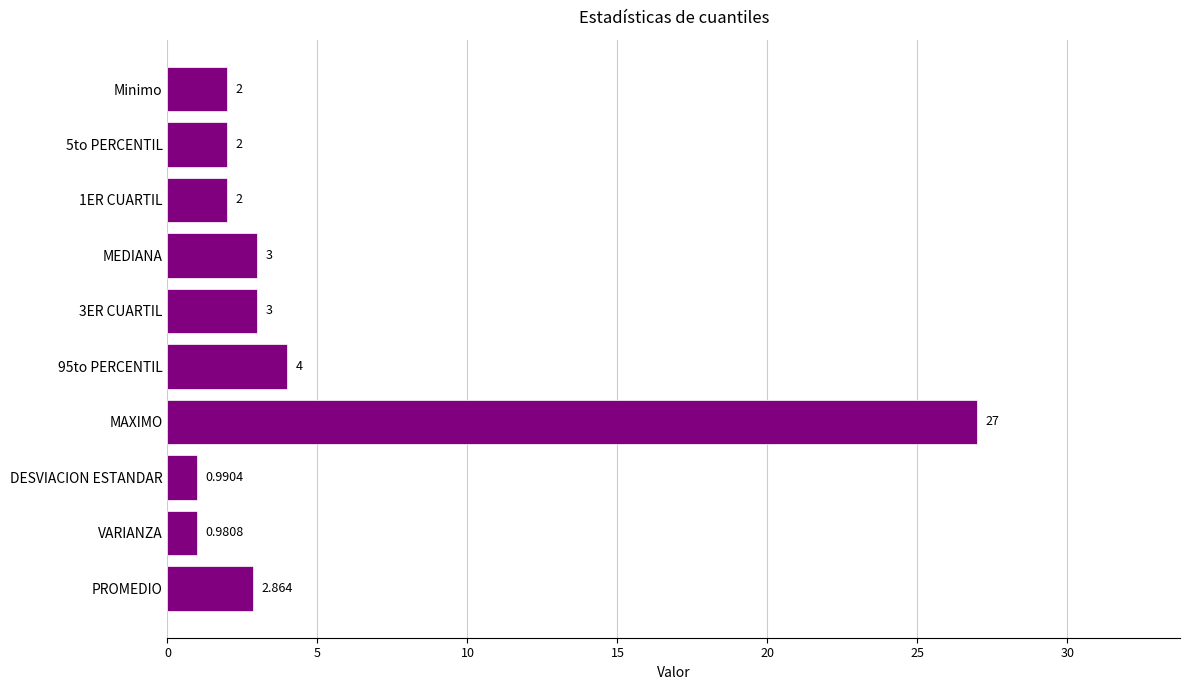

What is the label of the 10th bar from the bottom?

Minimo